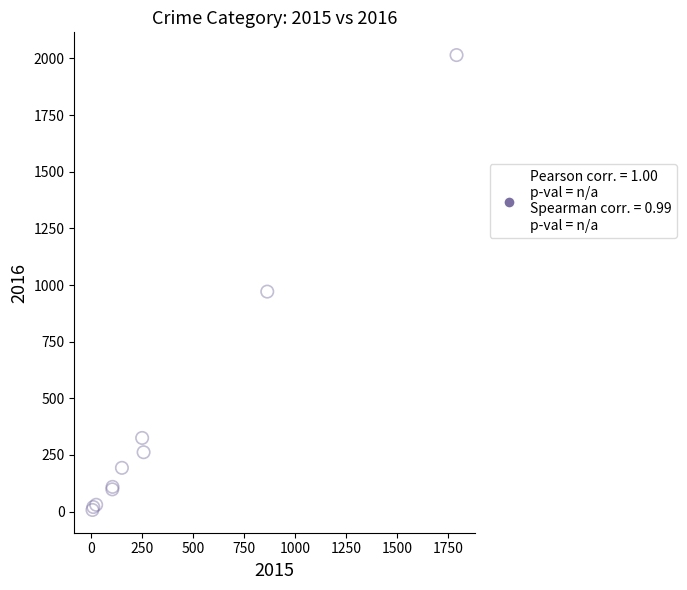

What Y value in the scatter plot is closest to 1011?

971